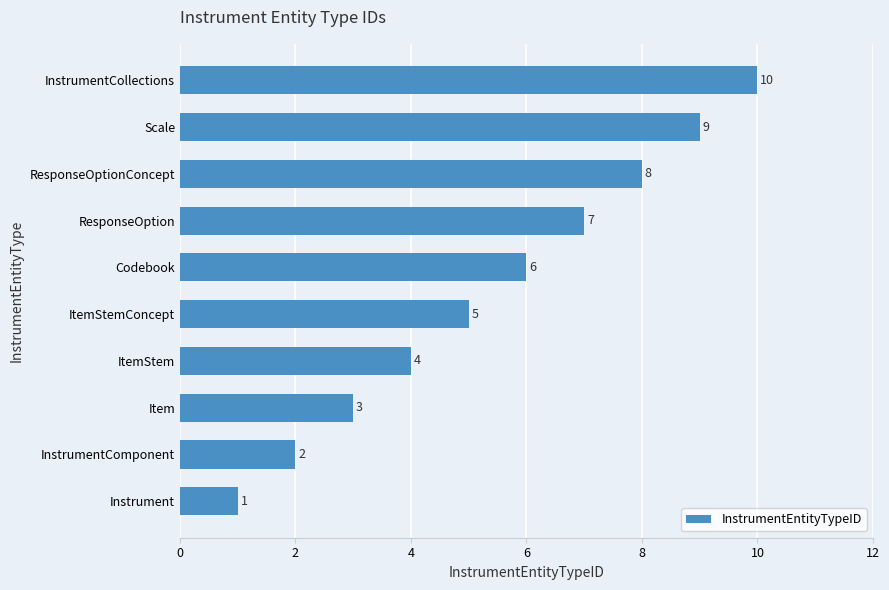

The value at ItemStem is 3. True or false?

False